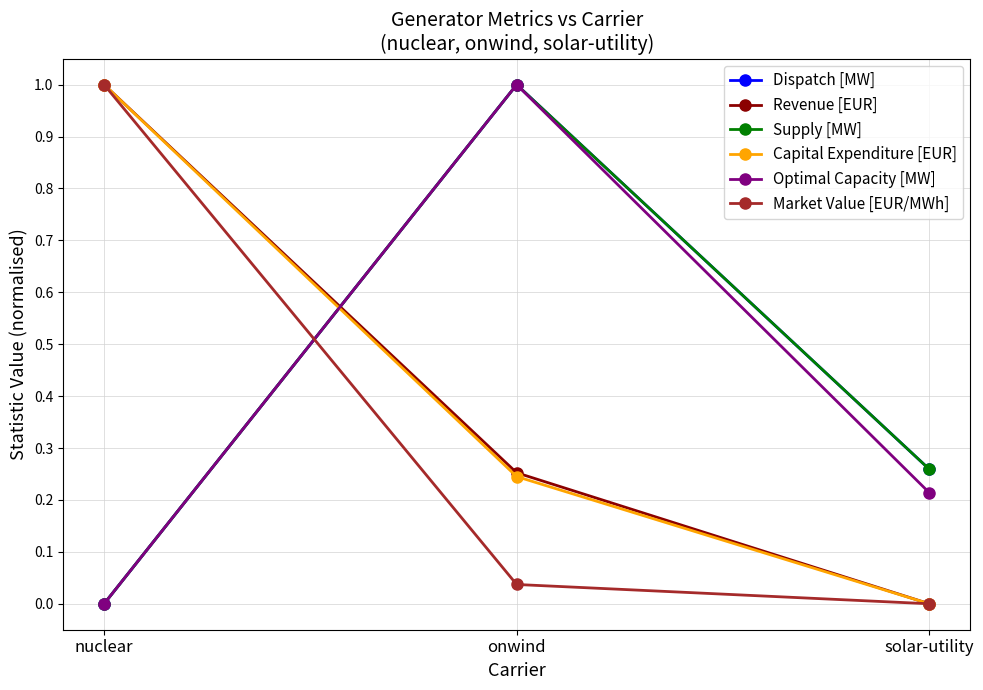

How many lines are shown in the chart?

6